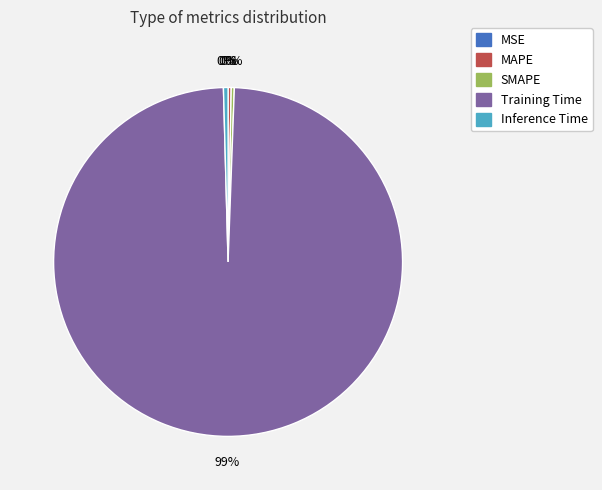

Is the sum of MAPE and Training Time greater than half?

Yes